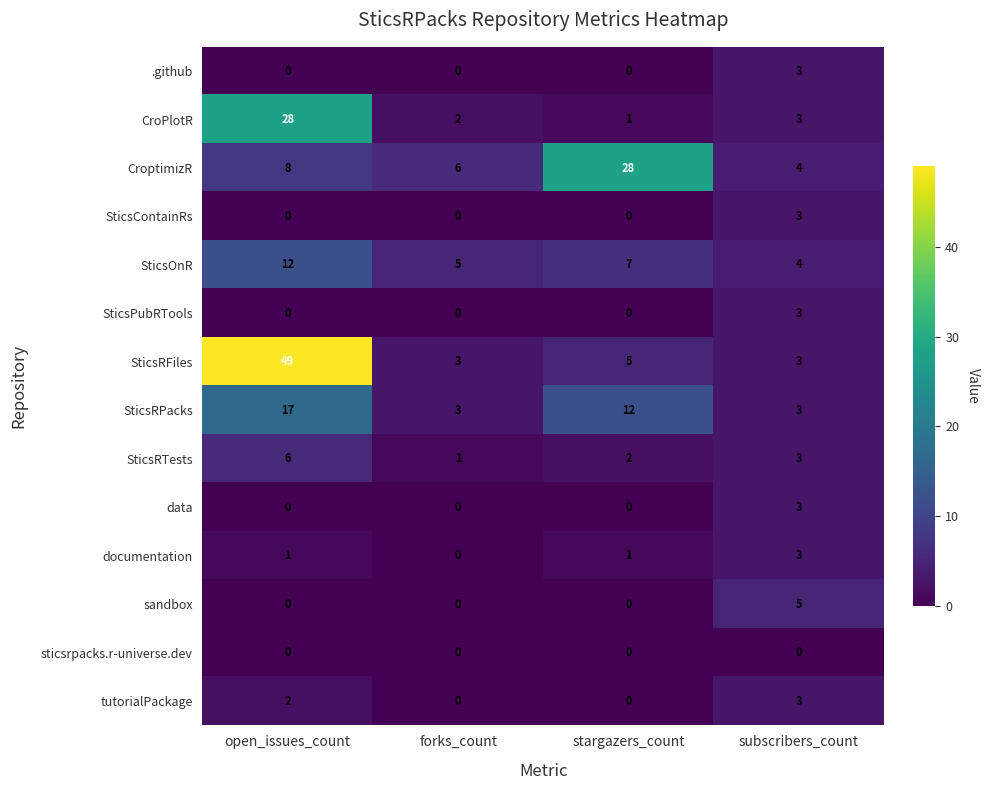

What is the average value of the SticsRTests series?

3